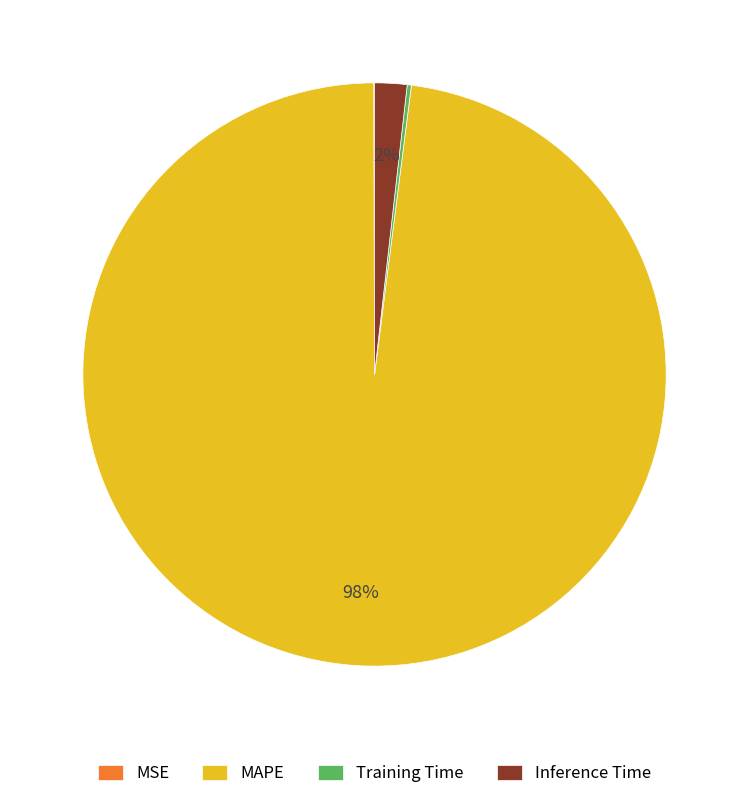

What is the majority slice?

MAPE